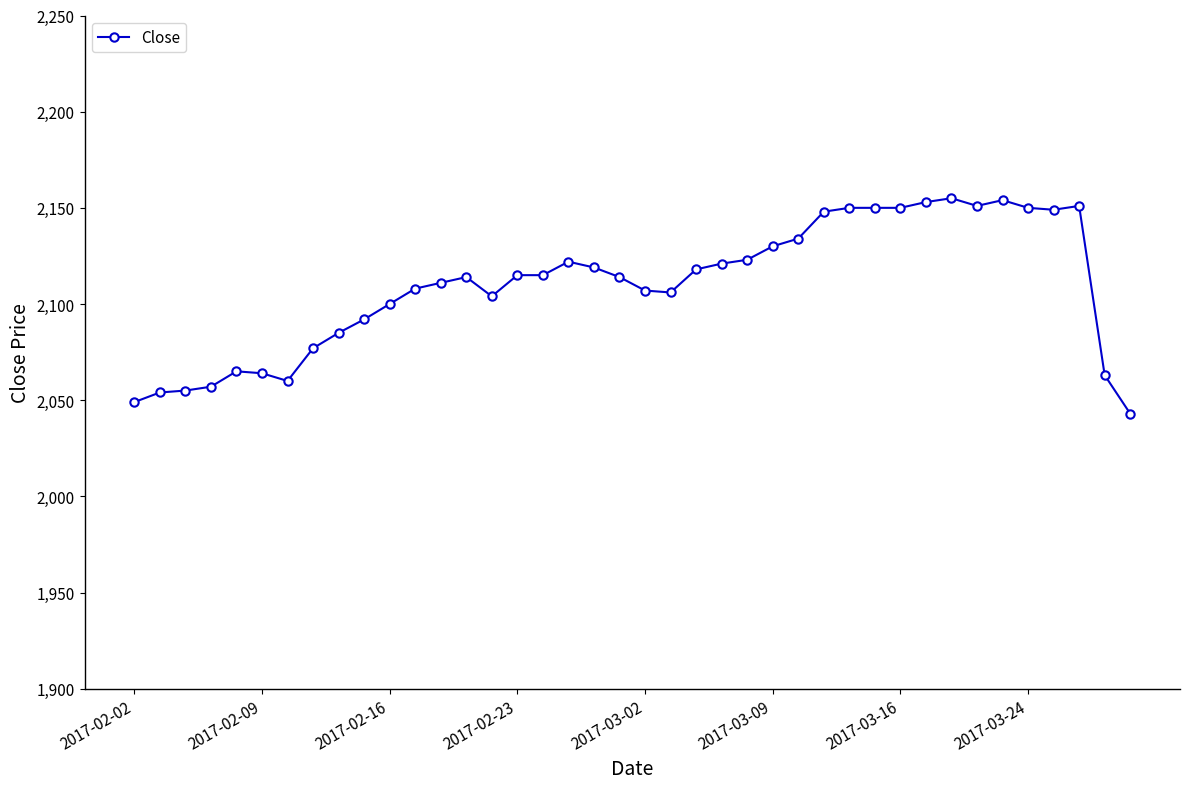

What is the maximum value shown in the chart?

2155